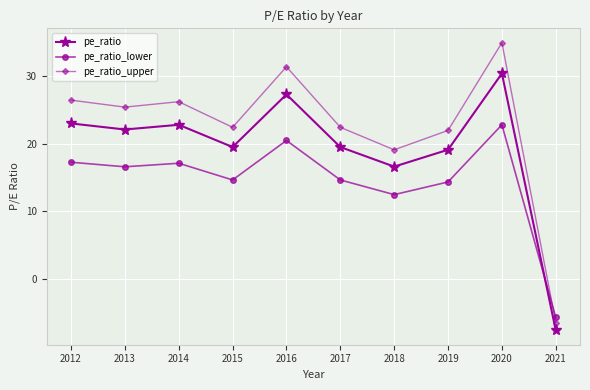

How many positive values does the pe_ratio series have?

9